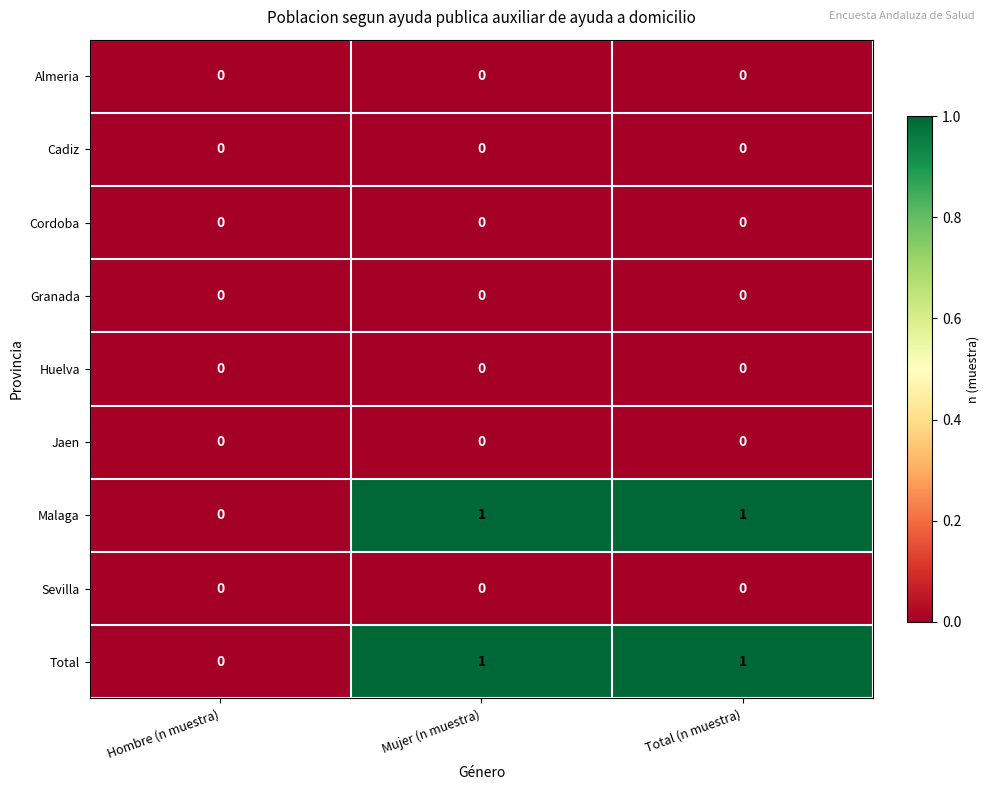

Is it true that Jaen equals 0 at Hombre (n muestra)?

True